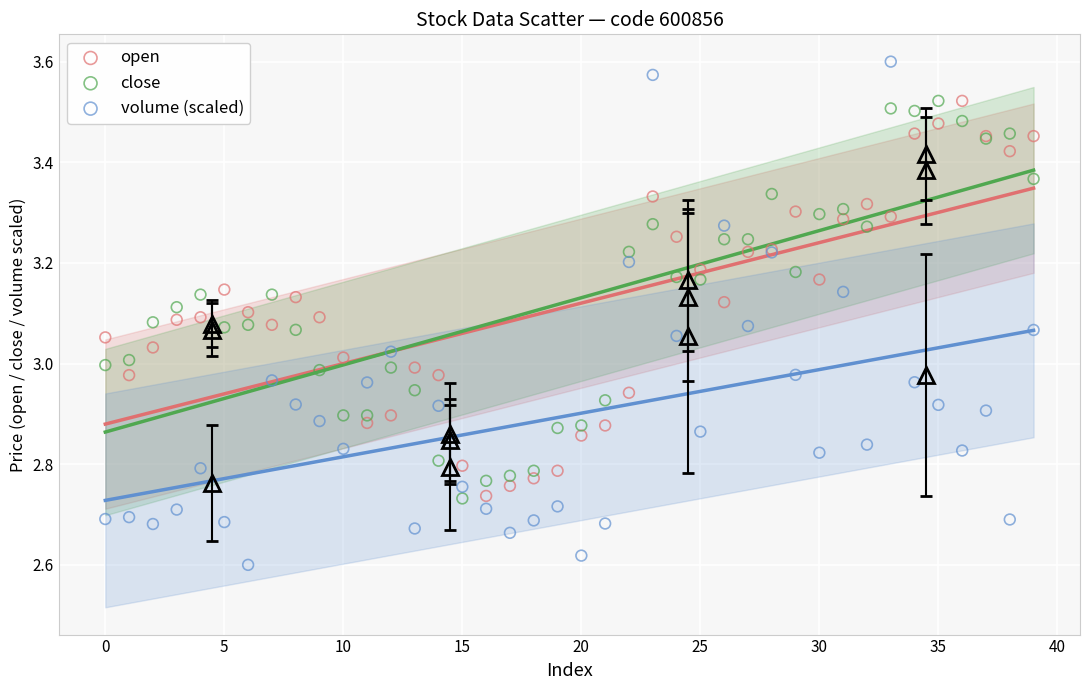

Which series contains the lowest Y value?

volume (scaled)